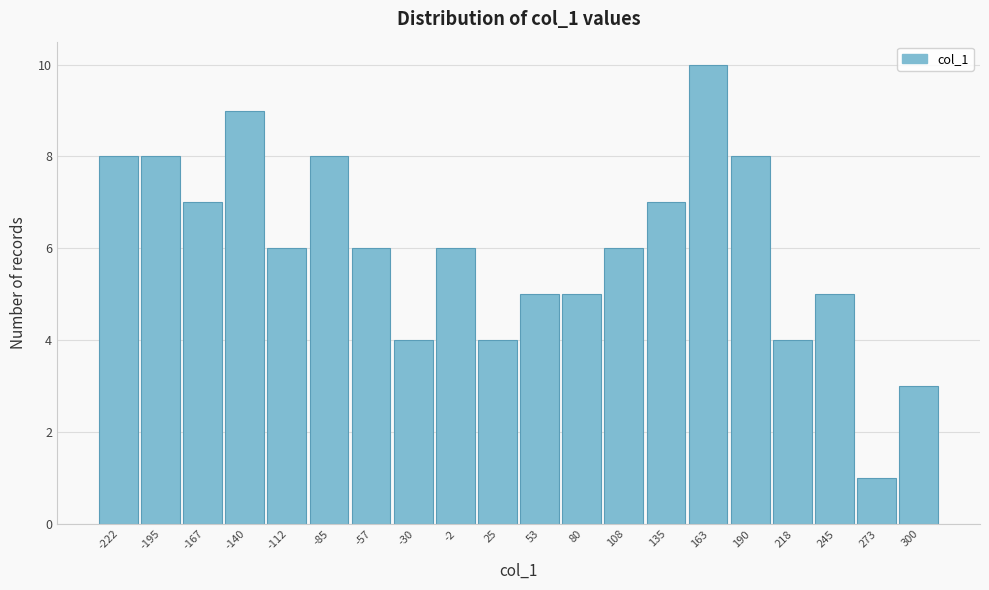

Reading left to right, transcribe this chart: for each bar, give the range it covers on the x-axis and its height. Neither the bar edges nor the heights are printed on the chart, so give them approximately, as read against the axes.

-236.0 to -208.5: 8
-208.5 to -181.0: 8
-181.0 to -153.5: 7
-153.5 to -126.0: 9
-126.0 to -98.5: 6
-98.5 to -71.0: 8
-71.0 to -43.5: 6
-43.5 to -16.0: 4
-16.0 to 11.5: 6
11.5 to 39.0: 4
39.0 to 66.5: 5
66.5 to 94.0: 5
94.0 to 121.5: 6
121.5 to 149.0: 7
149.0 to 176.5: 10
176.5 to 204.0: 8
204.0 to 231.5: 4
231.5 to 259.0: 5
259.0 to 286.5: 1
286.5 to 314.0: 3